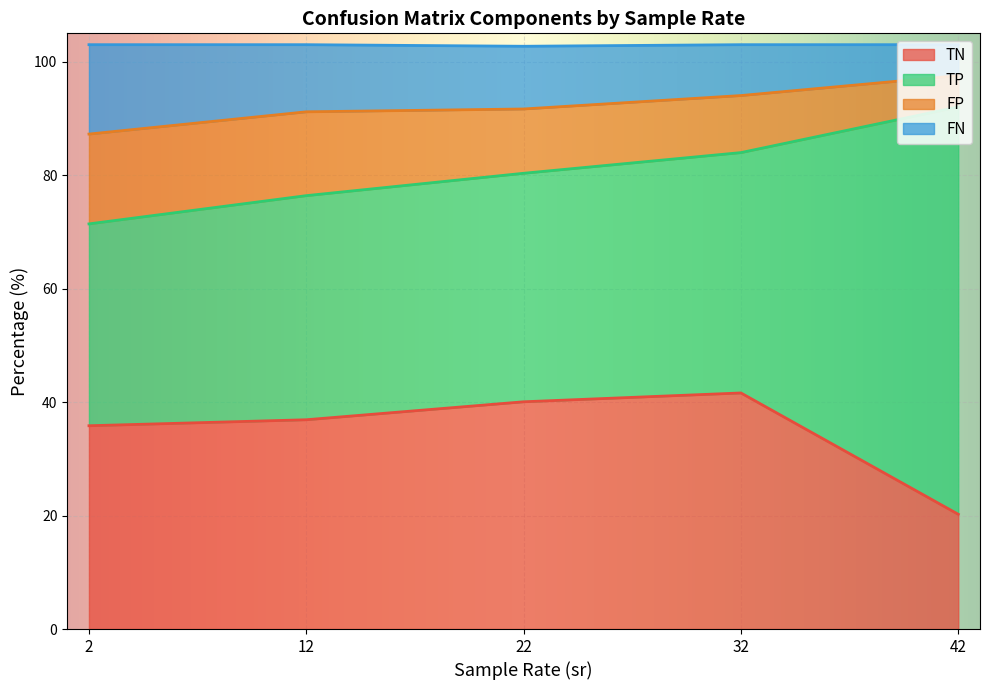

Where is the first local minimum for TP?

12